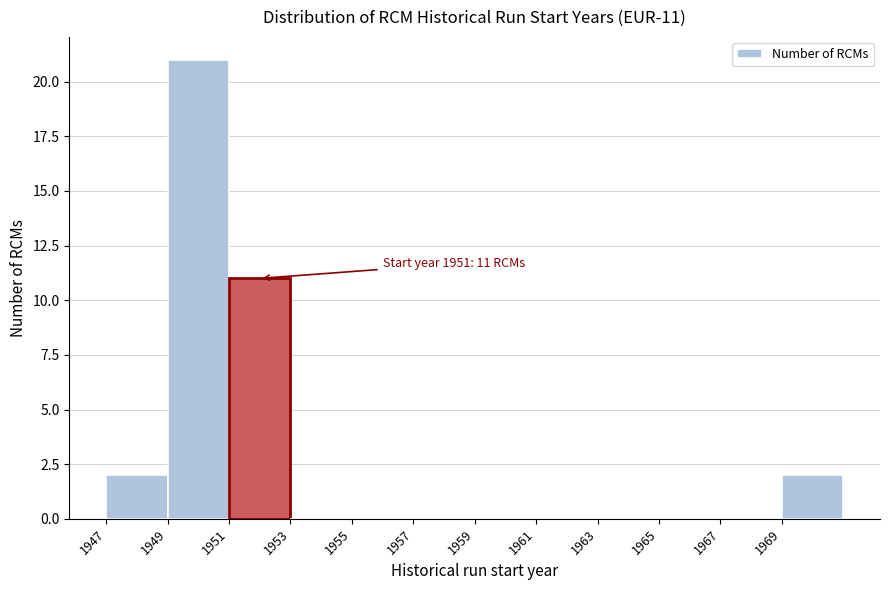

Over which range of the x-axis is the bar tallest?

1949 to 1951